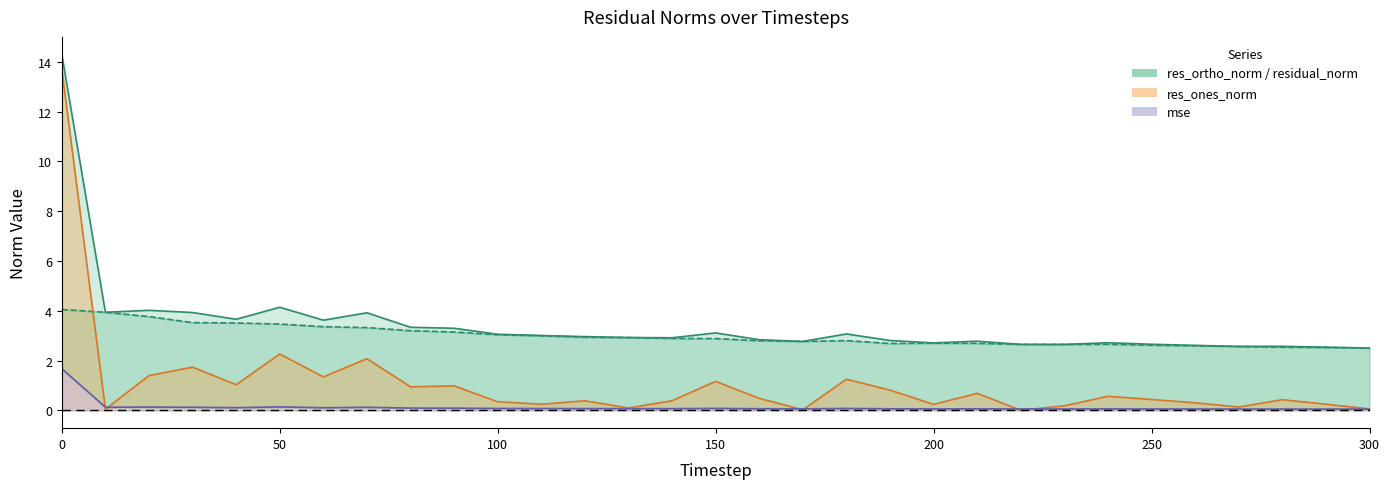

Which category has the lowest value in the res_ones_norm series?

220